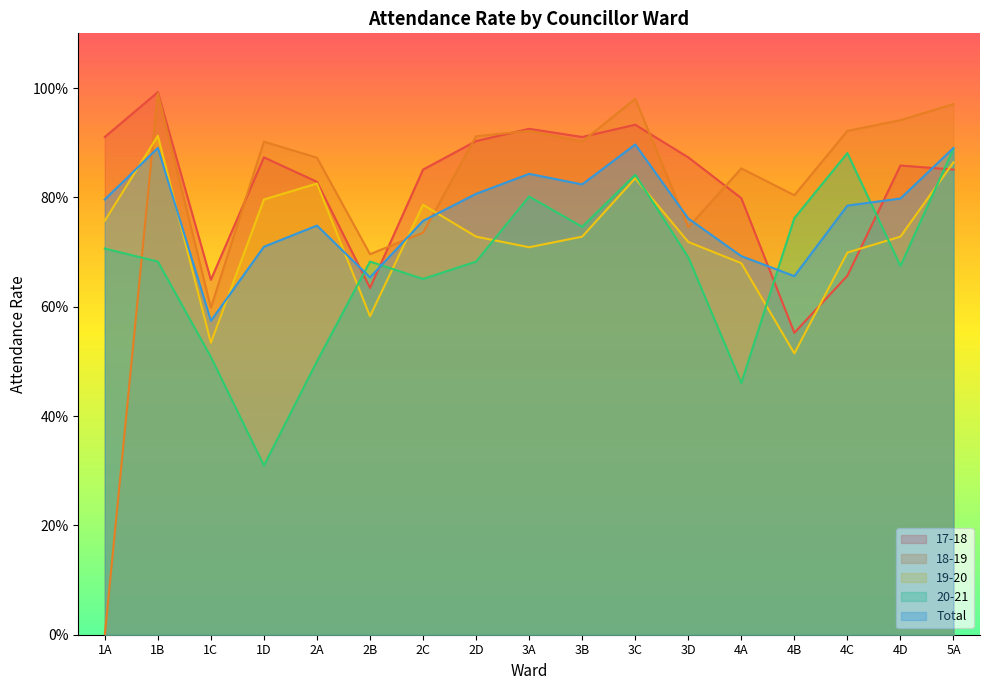

What is the difference between the 19-20 values at 2A and 4D?

0.1